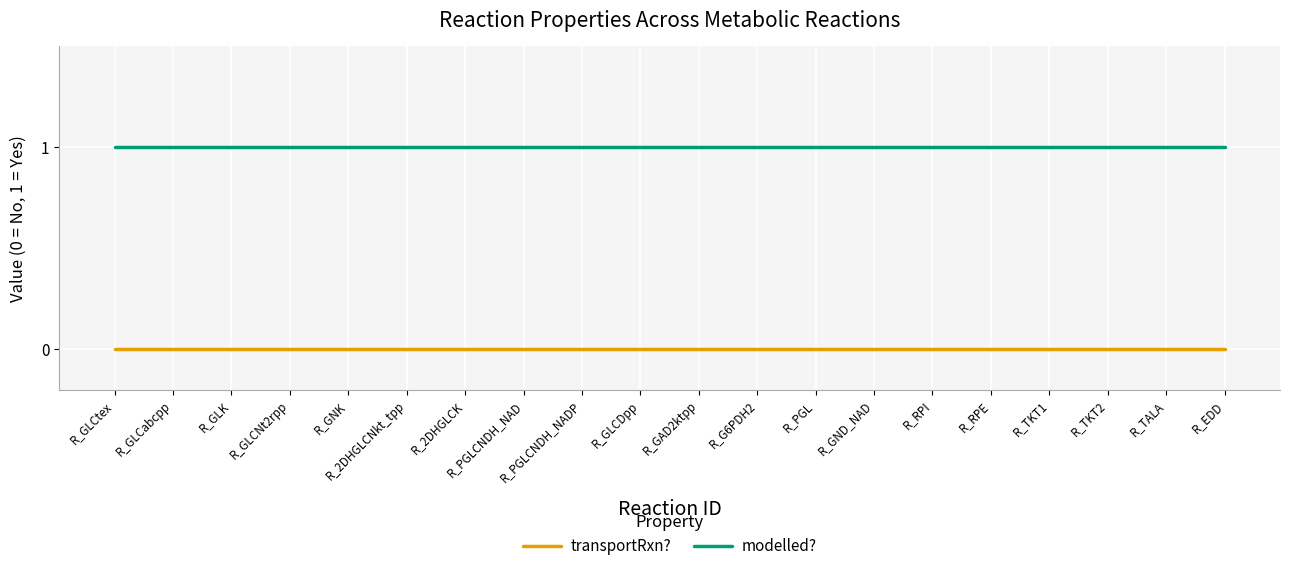

True or false: modelled? and transportRxn? cross at least once.

False